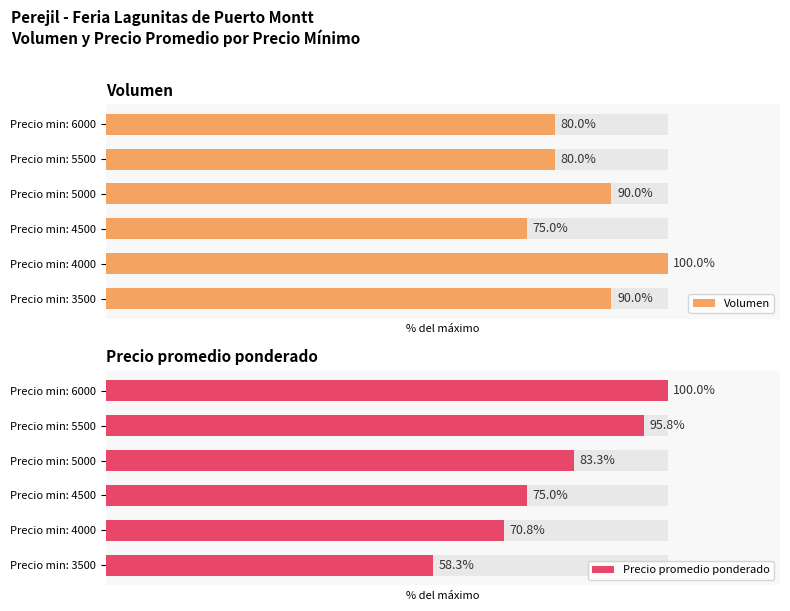

What is the value of the Precio promedio ponderado bar at the 3rd from the left?

75.0